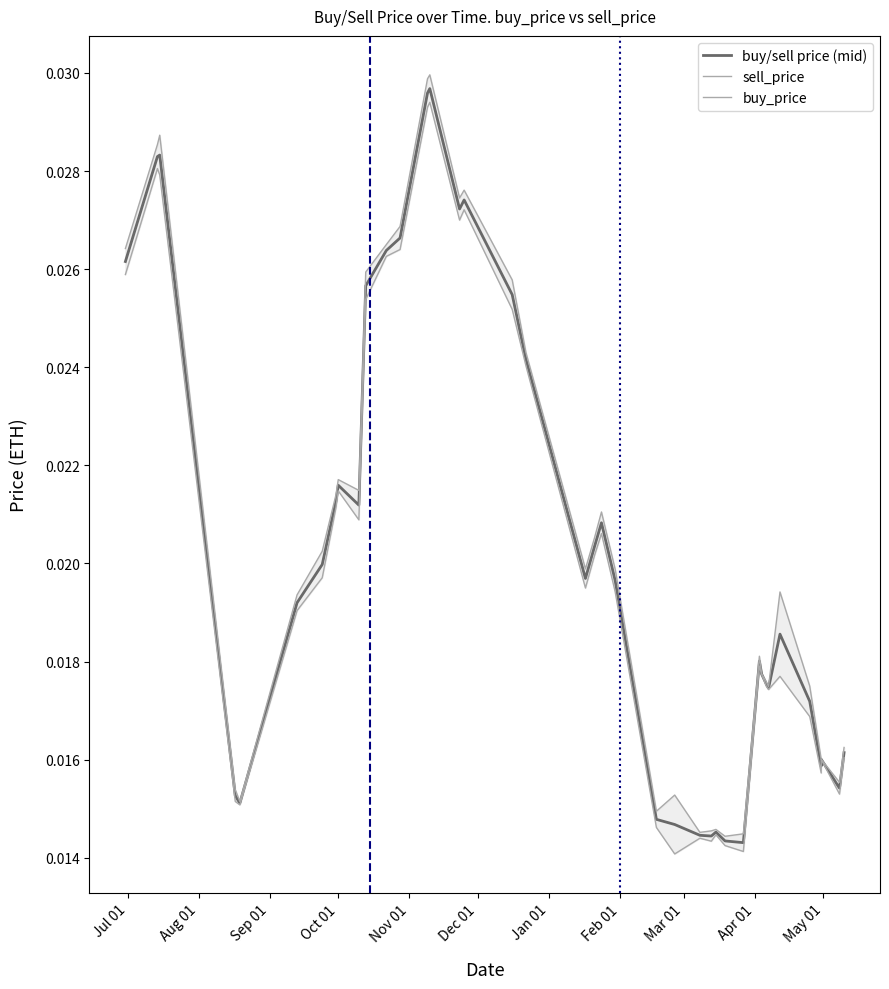

Which series has the widest spread of values?

sell_price